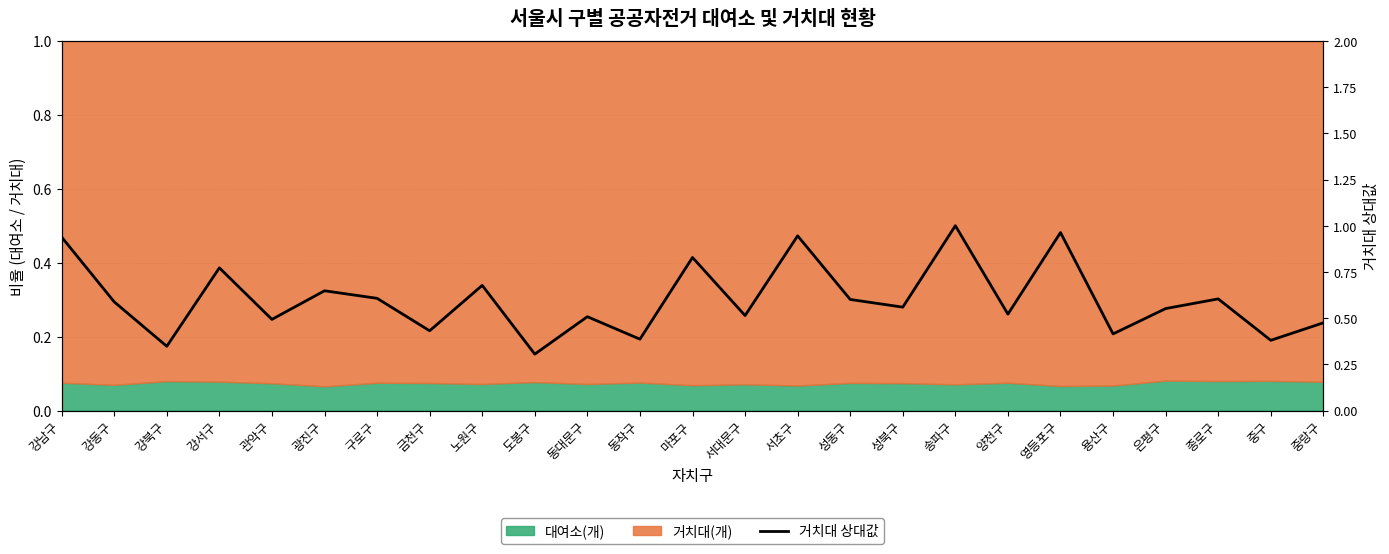

What is the value of the 7th point from the left?

0.6